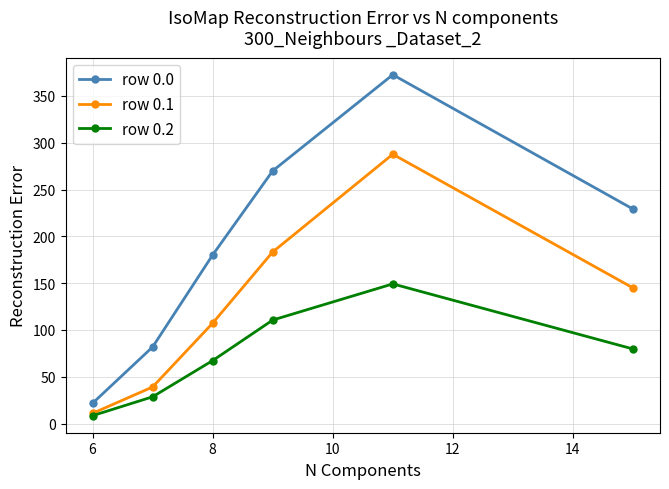

True or false: row 0.2 and row 0.0 cross at least once.

False